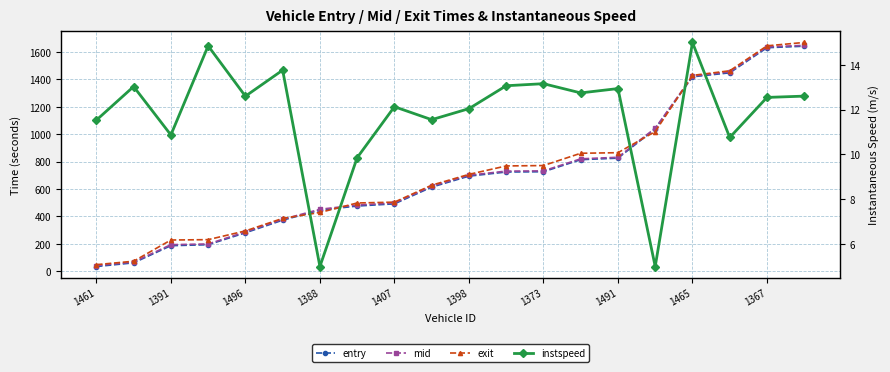

Where is exit nearest to the value 858?

13